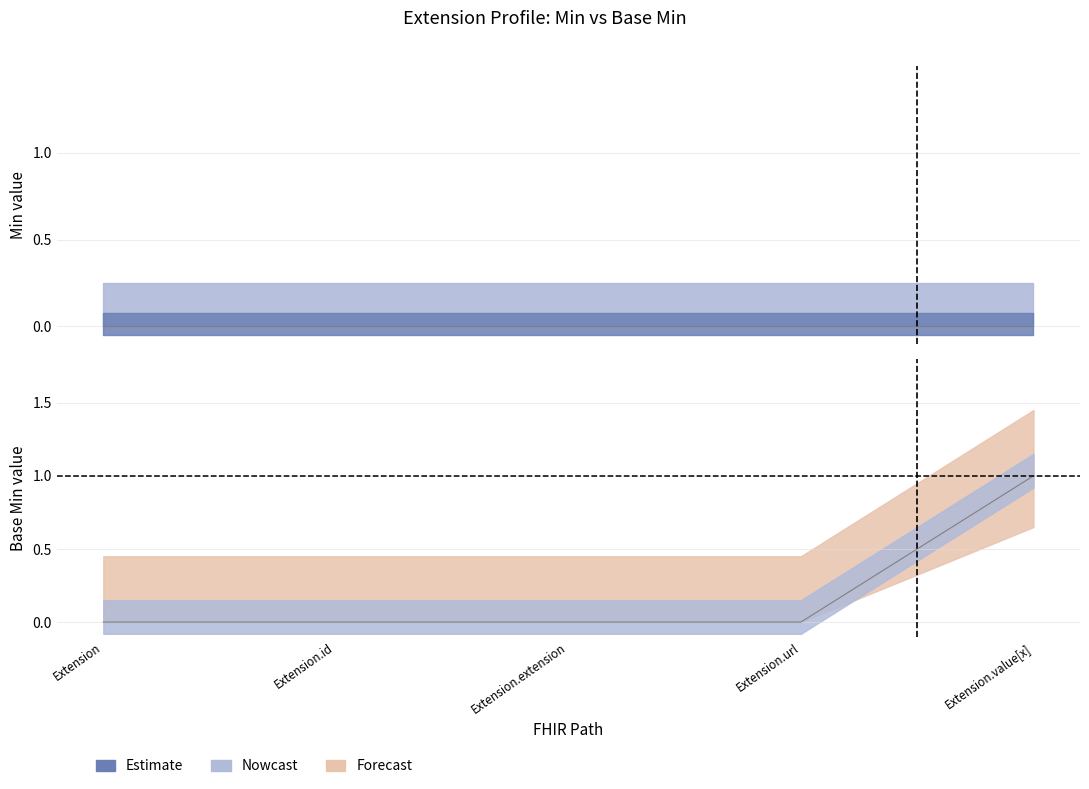

What is the difference between the maximum and minimum values?

1